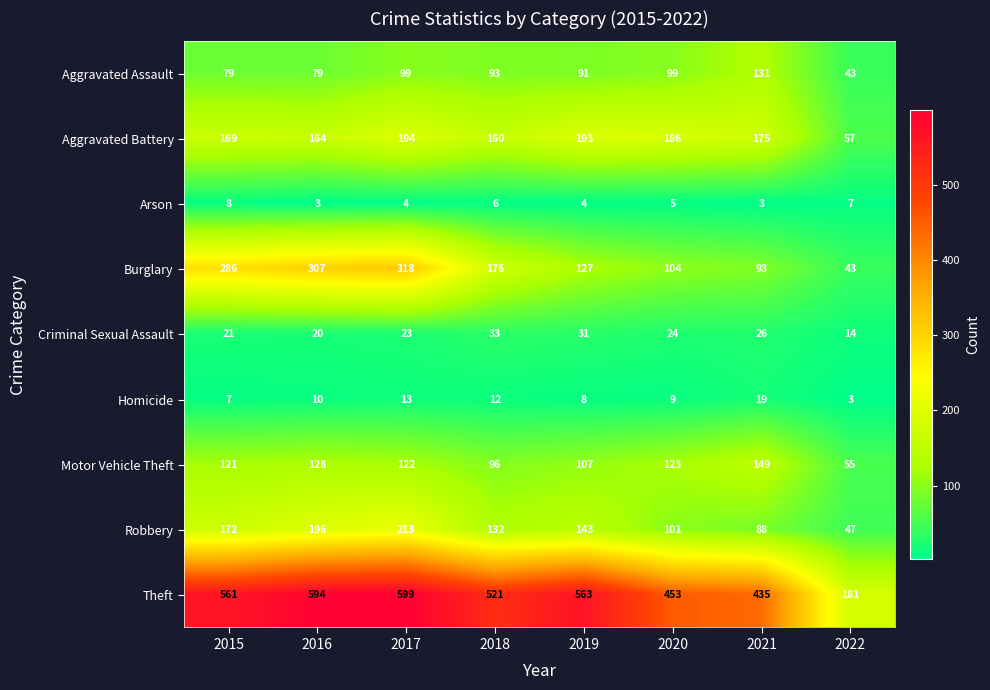

How many categories are shown in the chart?

8